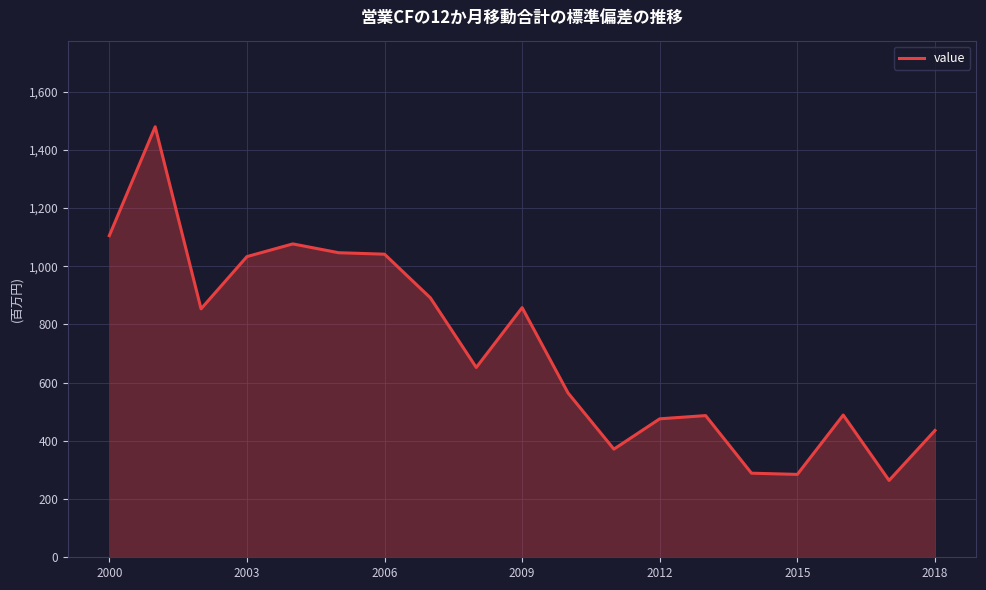

What is the greatest value displayed?

1479.5